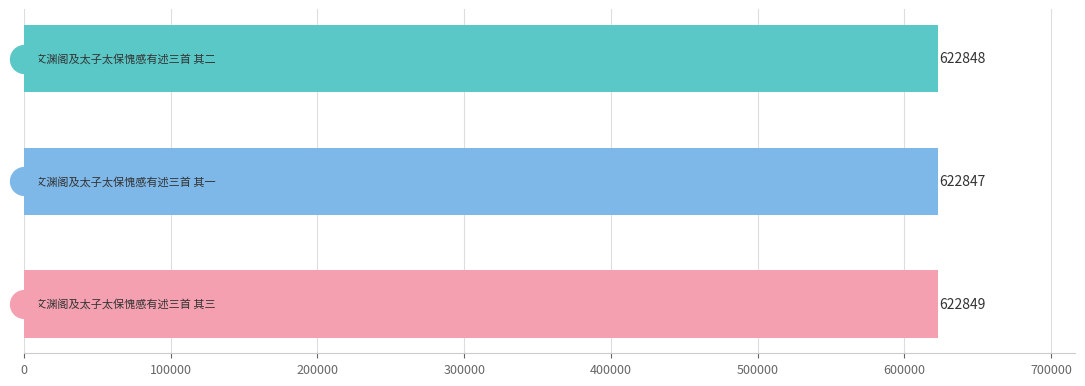

What is the maximum value shown in the chart?

622849